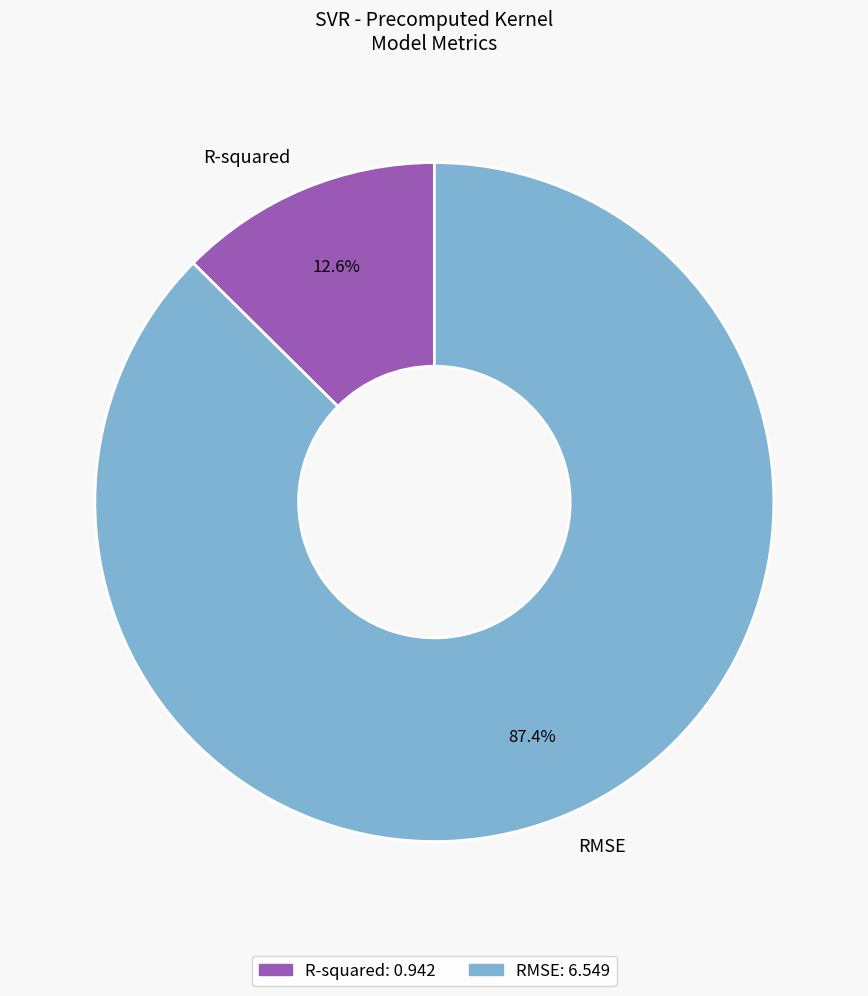

To the nearest percent, what is the difference between the R-squared and RMSE slice percentages?

75%